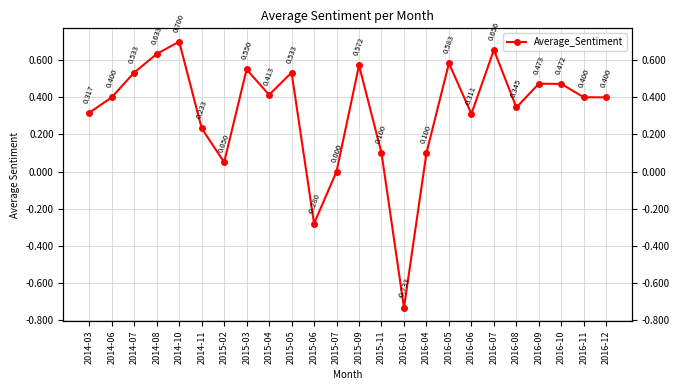

What is the smallest value displayed?

-0.7